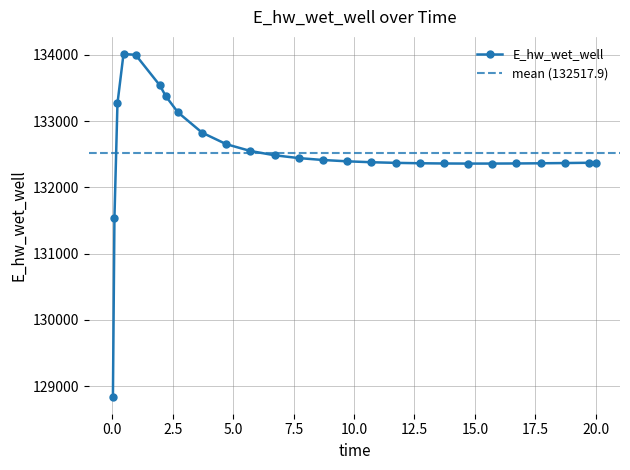

What is the value of the 2nd point from the left?

131537.3